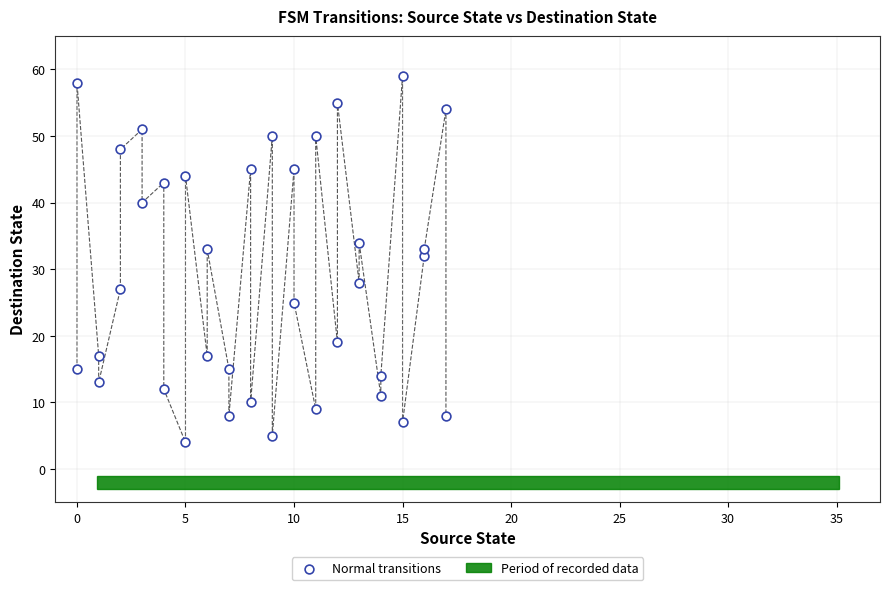

What Y value in the scatter plot is closest to 31?

32